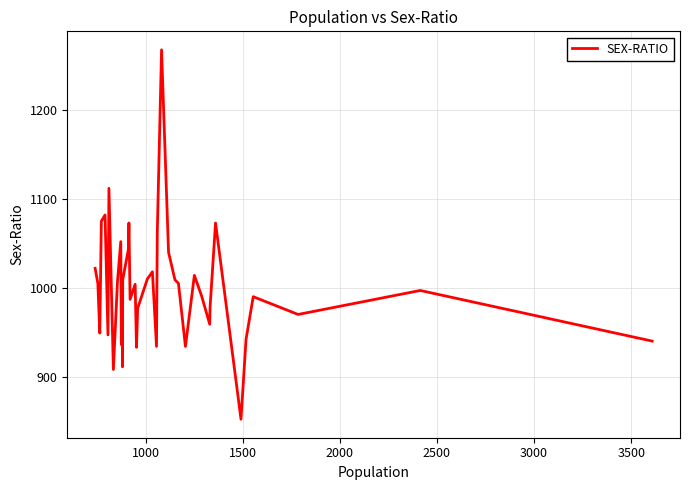

Does the chart display data point markers on the line(s)?

No